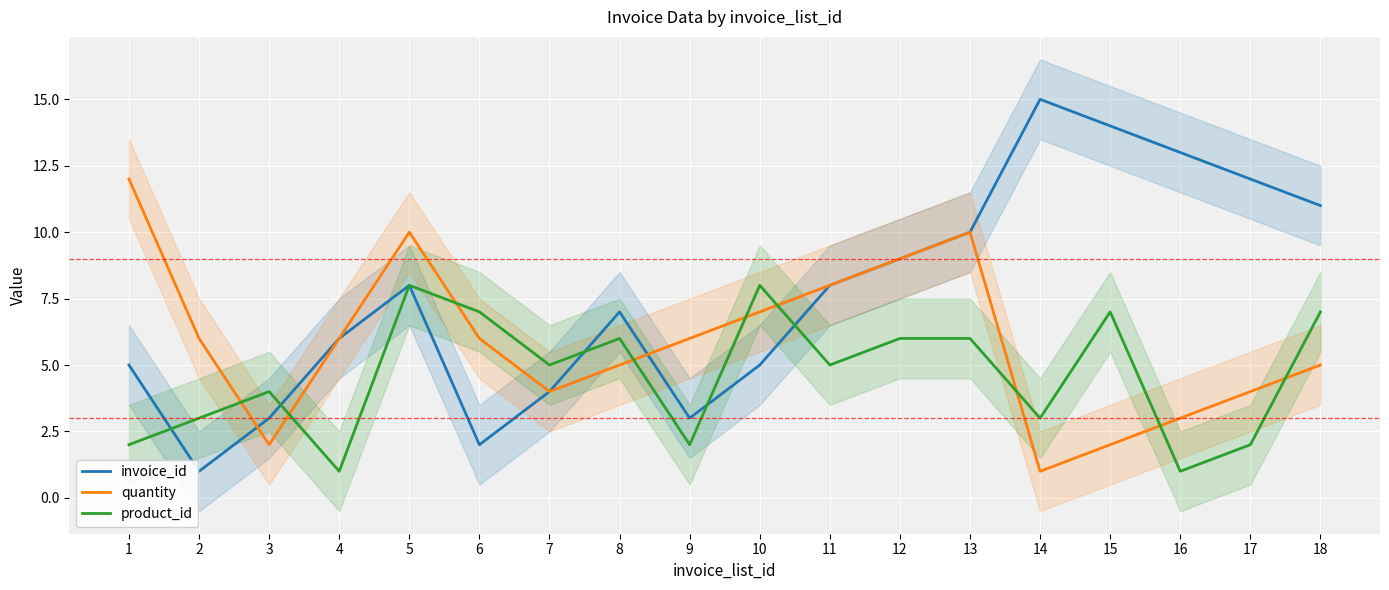

What is the highest value of the product_id series?

8